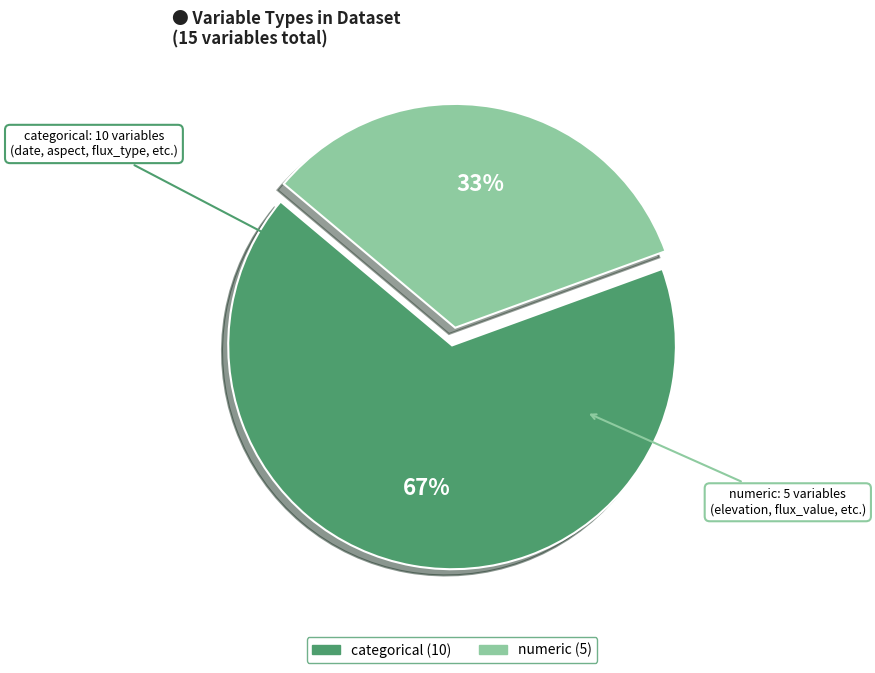

Combined, do numeric and categorical account for over 50%?

Yes